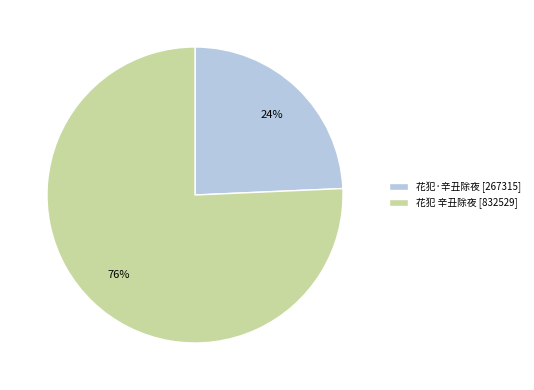

Is there a majority slice in this chart?

Yes